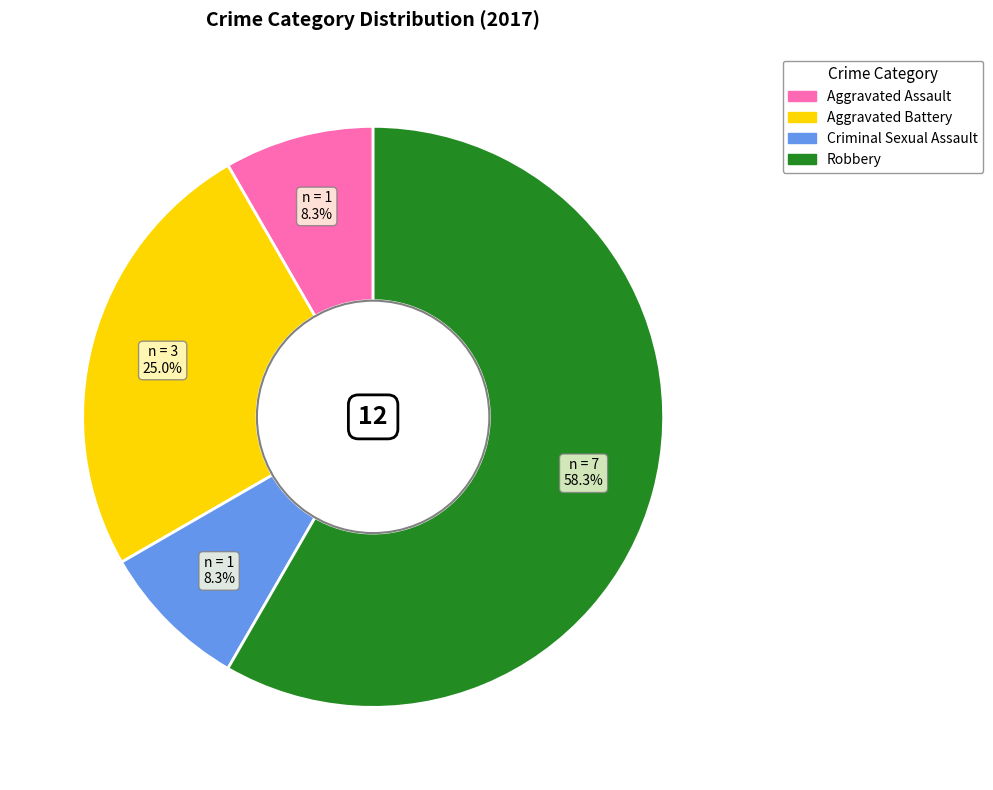

Which category has the biggest portion of the pie?

Robbery